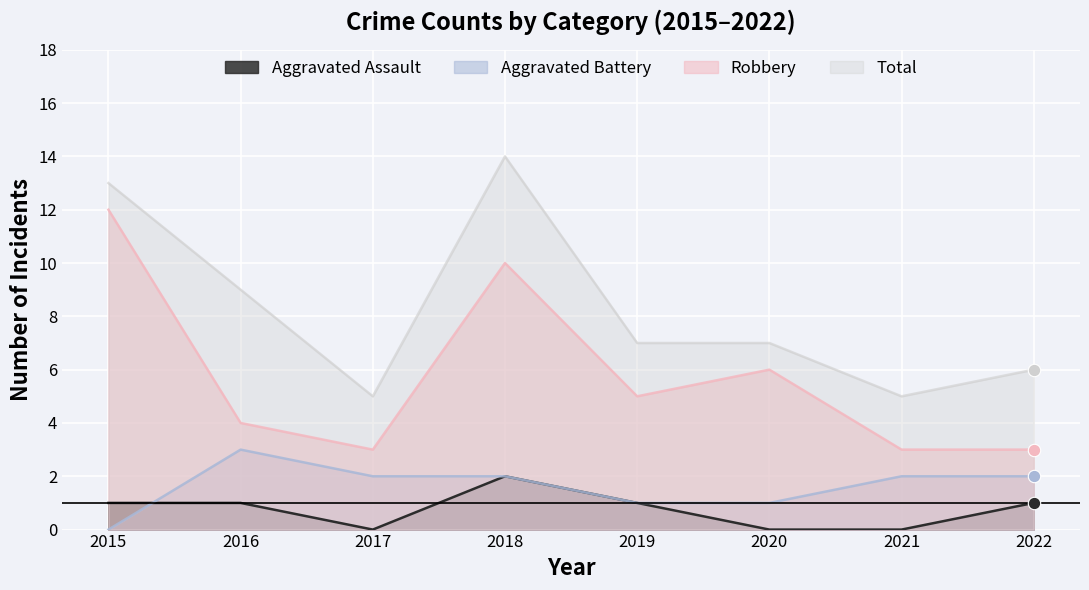

Which series contains the lowest Y value?

Aggravated Assault